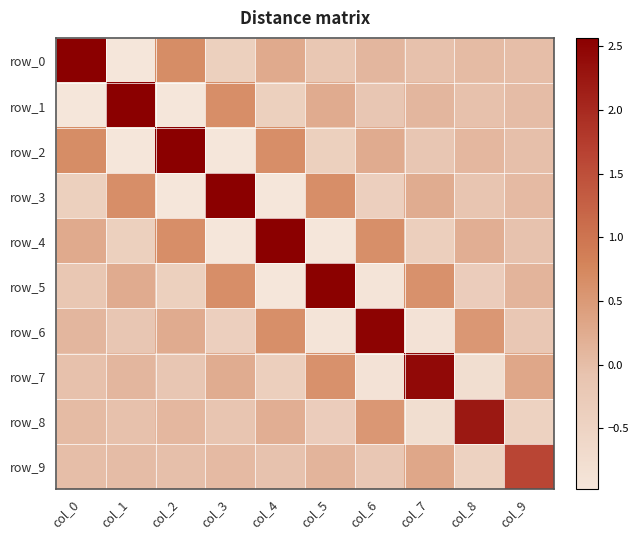

How many values in row_3 are below zero?

5